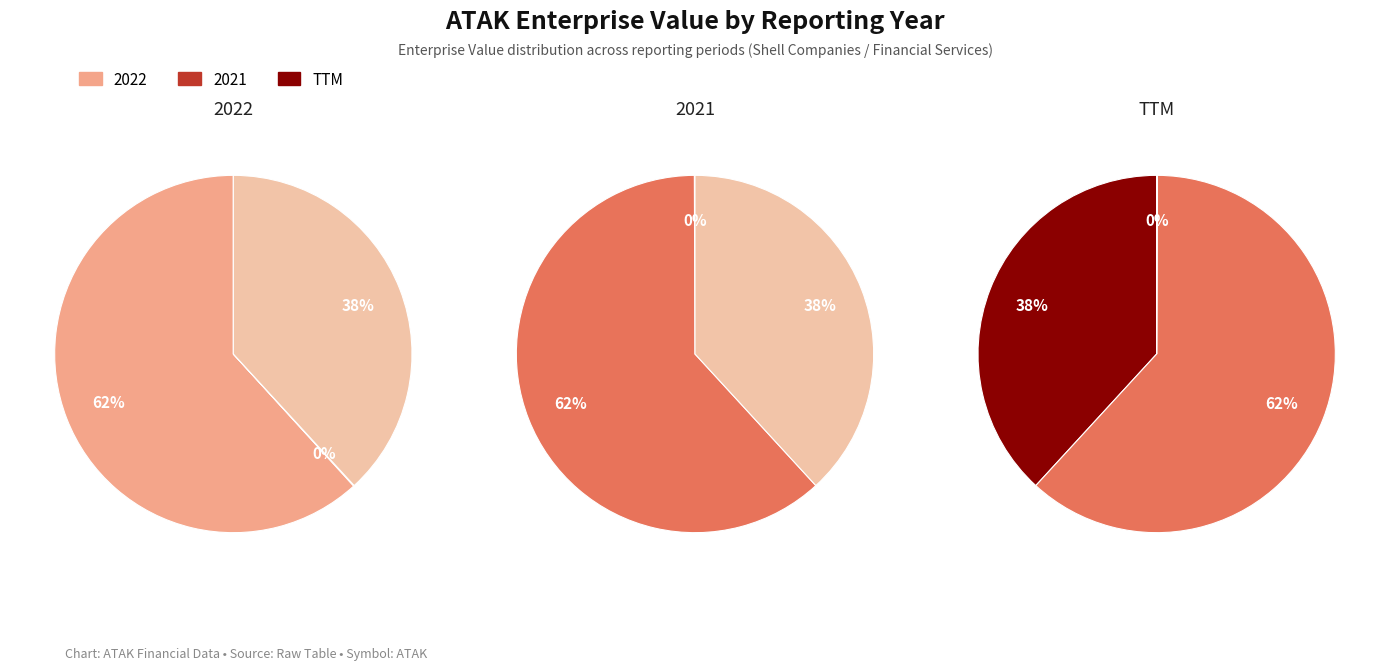

What is the change in value from 2021 to TTM?

+113777994.0